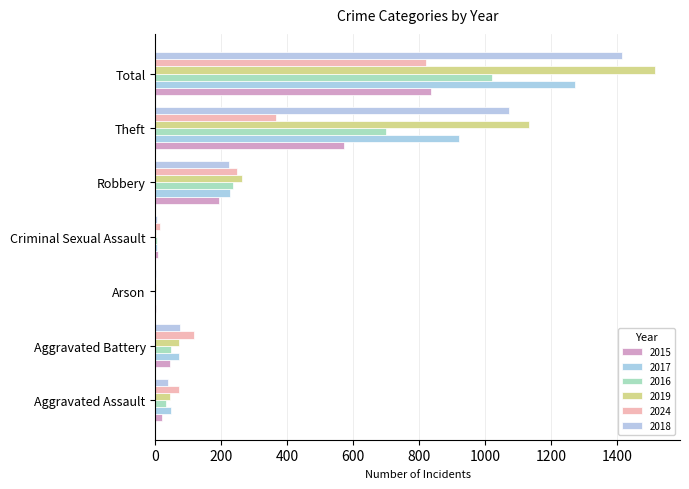

What is the sum of all 2015 values?

1672